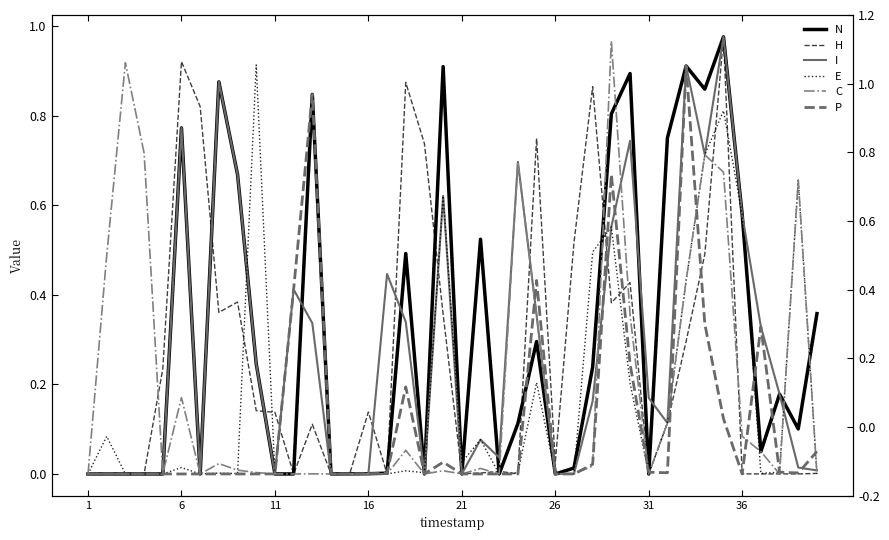

How many lines are shown in the chart?

6